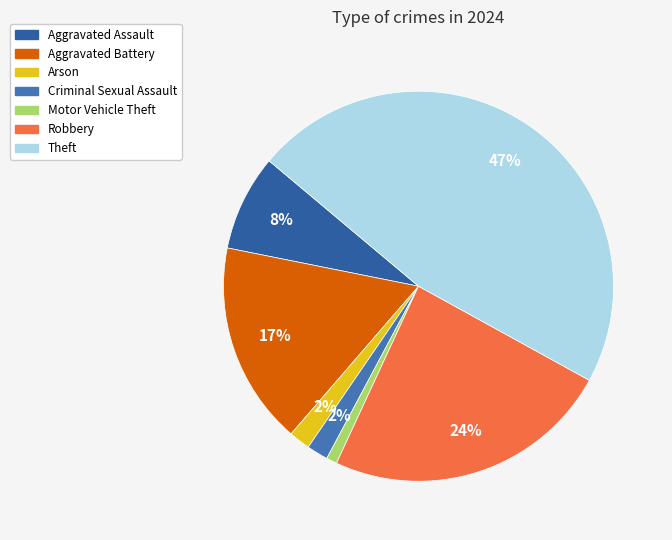

Count the number of slices in the pie.

7